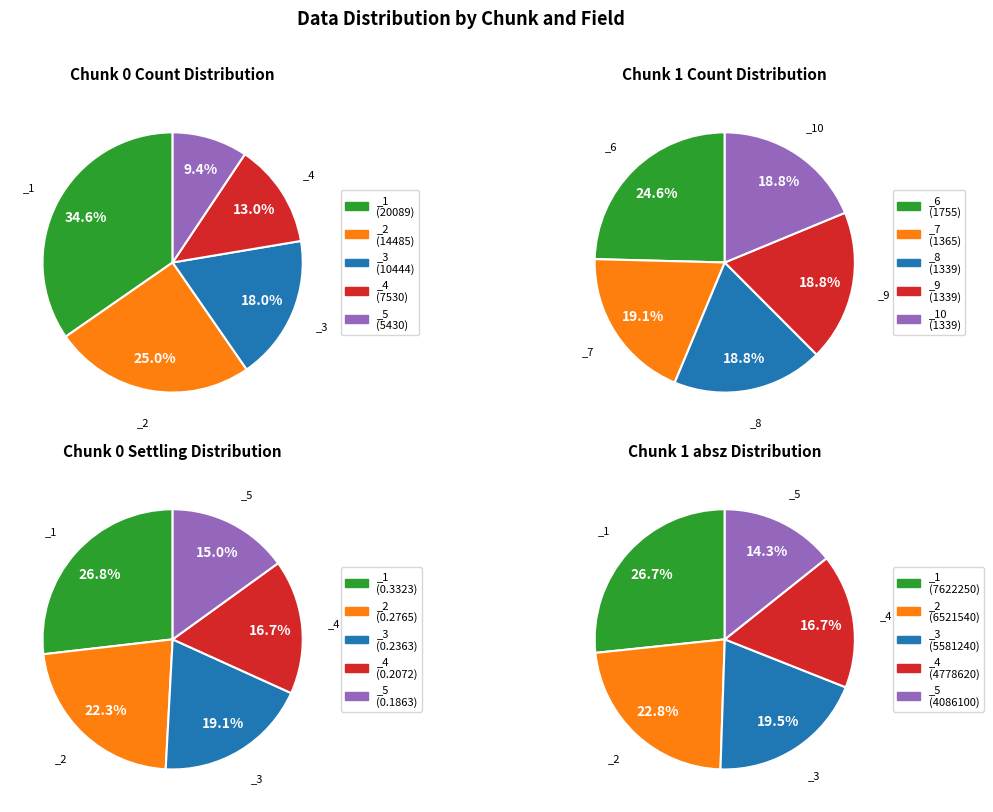

To the nearest percent, what is the difference between the largest and smallest slice percentages?

25%